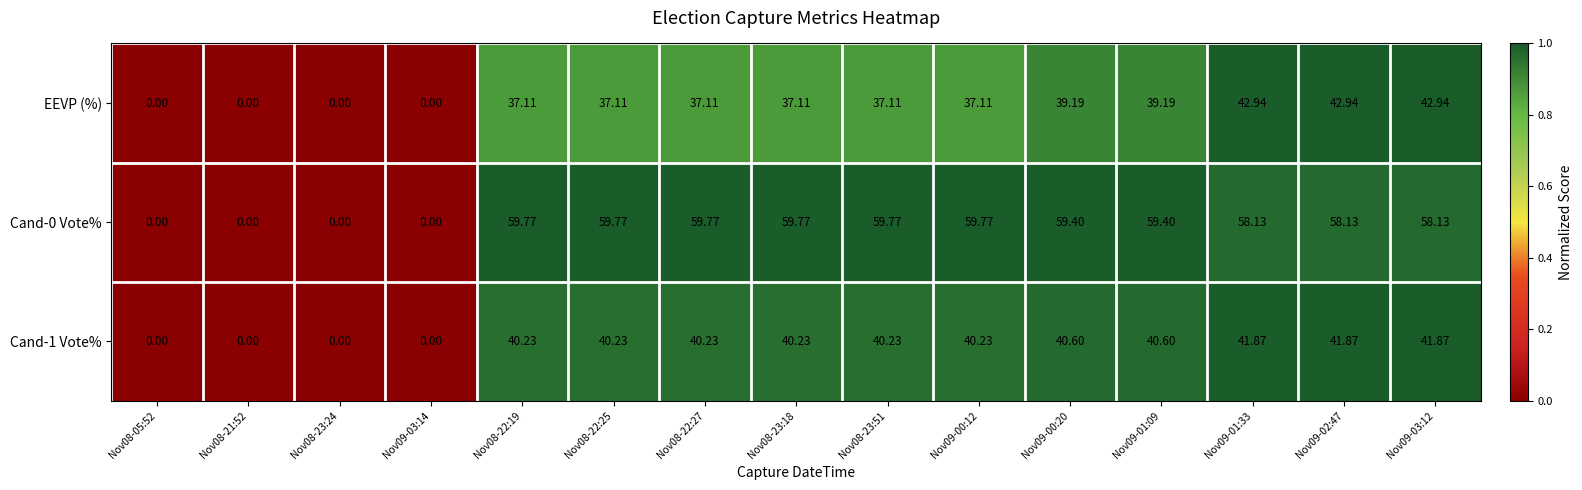

How many distinct data groups are displayed?

3